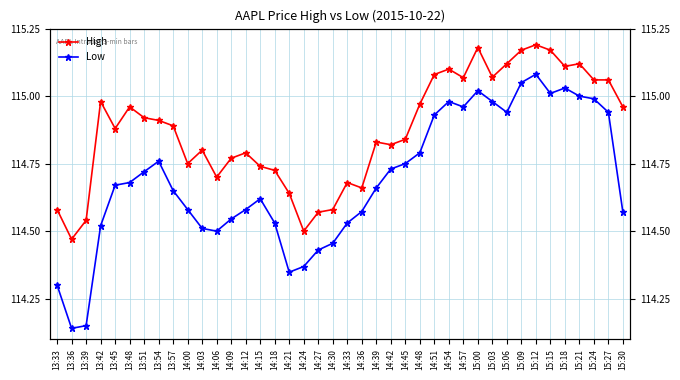

What position from the left is 13:39?

3